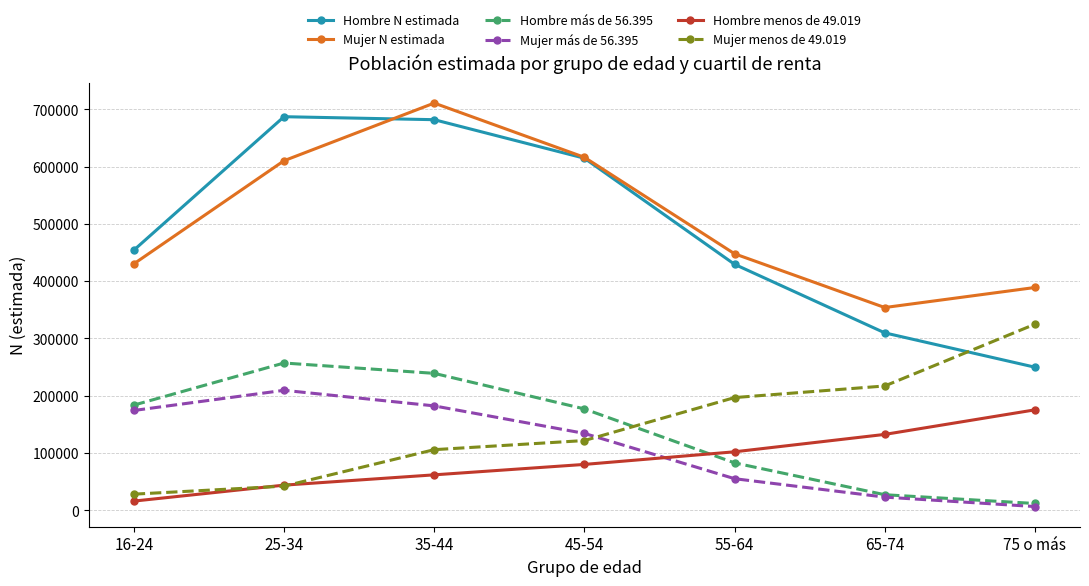

What is the minimum value shown in the chart?

6631